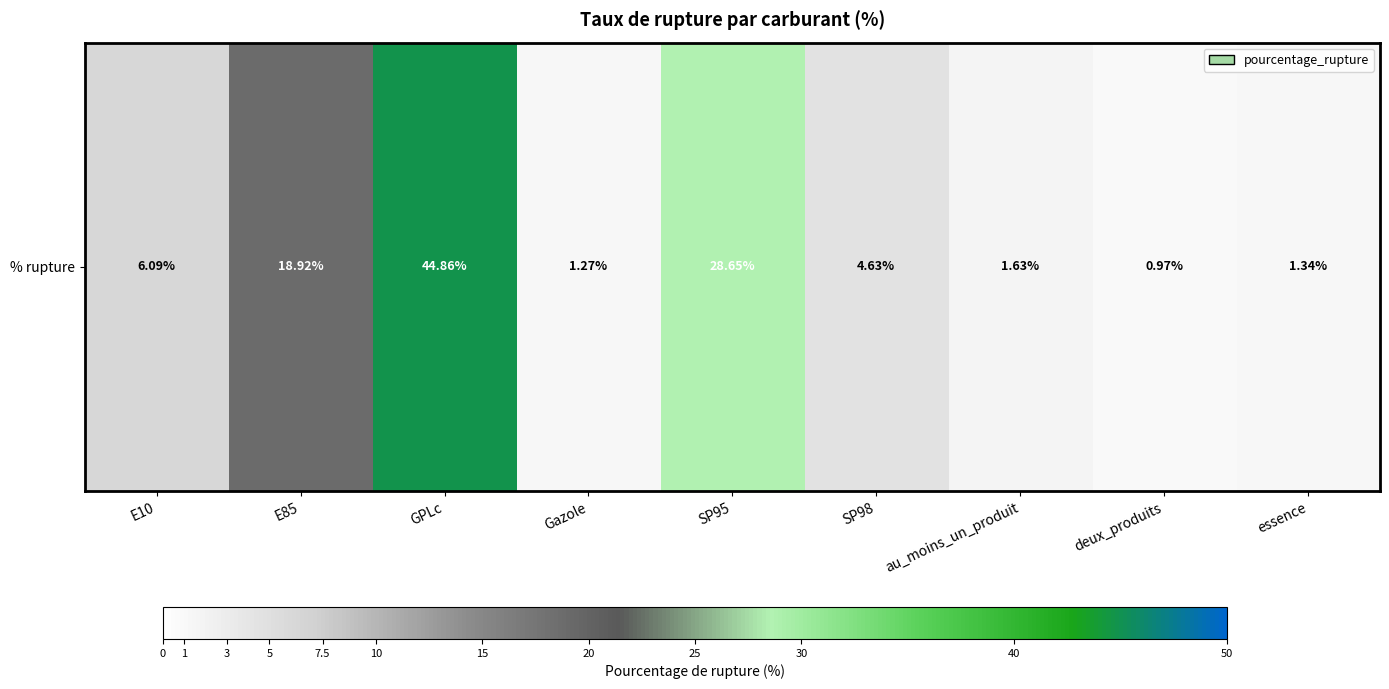

Reading right to left, transcribe all the data shown in this chart.

1.3	1.0	1.6	4.6	28.6	1.3	44.9	18.9	6.1